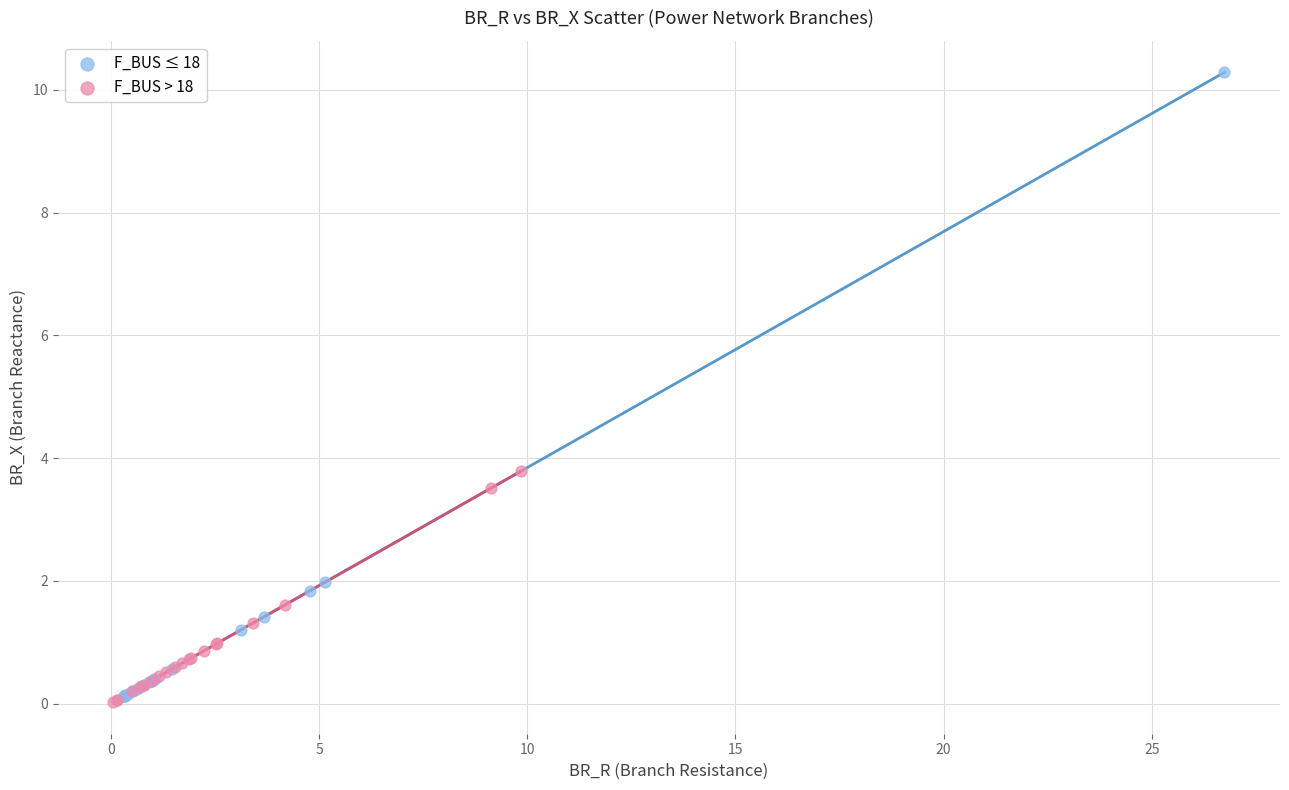

Which series contains the highest Y value?

F_BUS ≤ 18